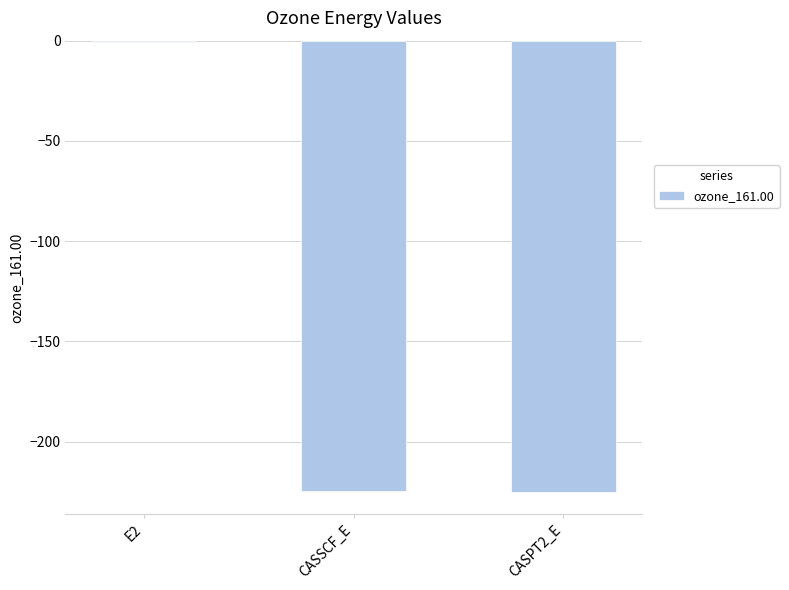

Read the value at CASPT2_E.

-225.0